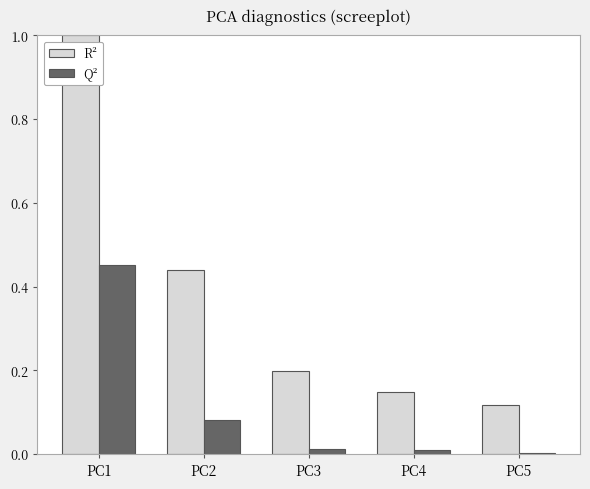

Are the bars grouped side by side (vs. stacked)?

Yes